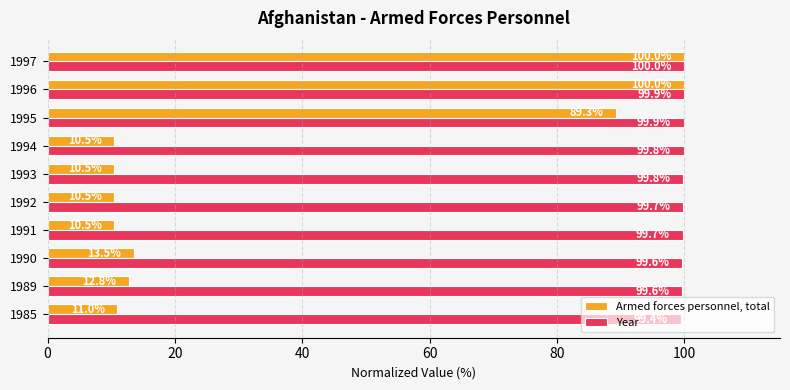

Which series has the widest spread of values?

Armed forces personnel, total